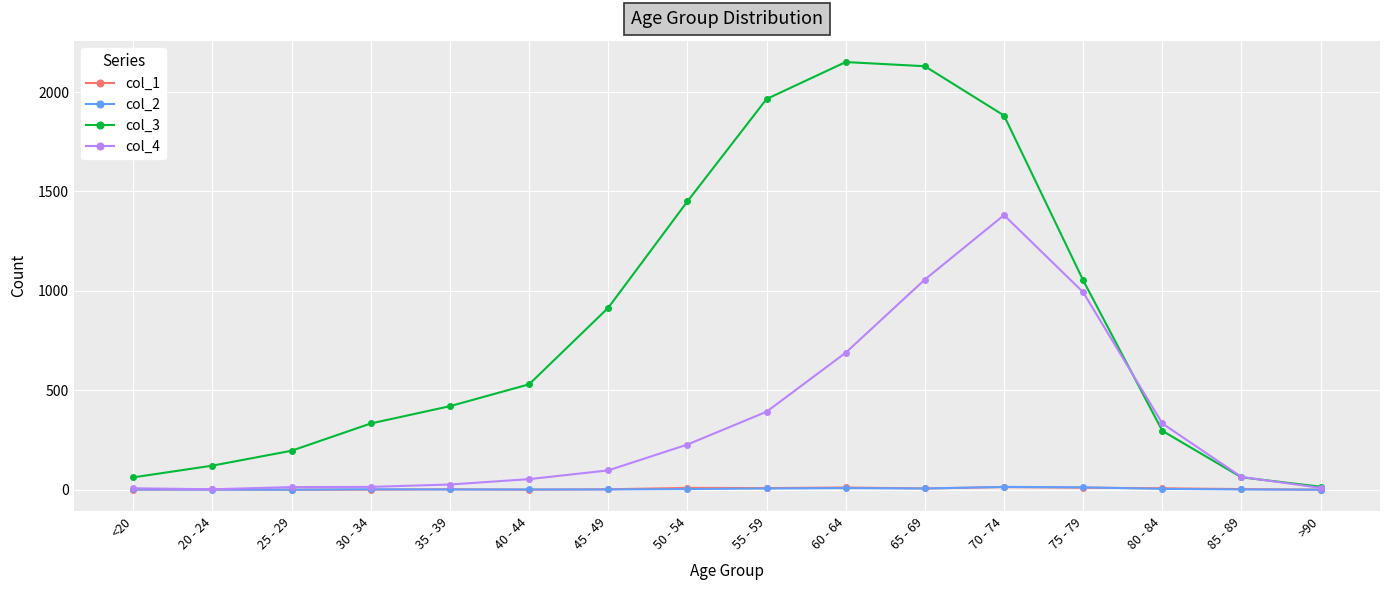

True or false: col_4 has more than 0 points higher than both neighbors.

True